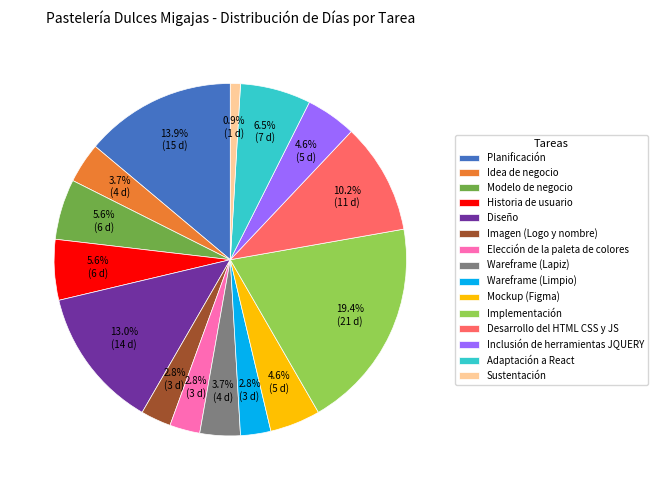

How much of the chart is everything except Idea de negocio?

96.3%